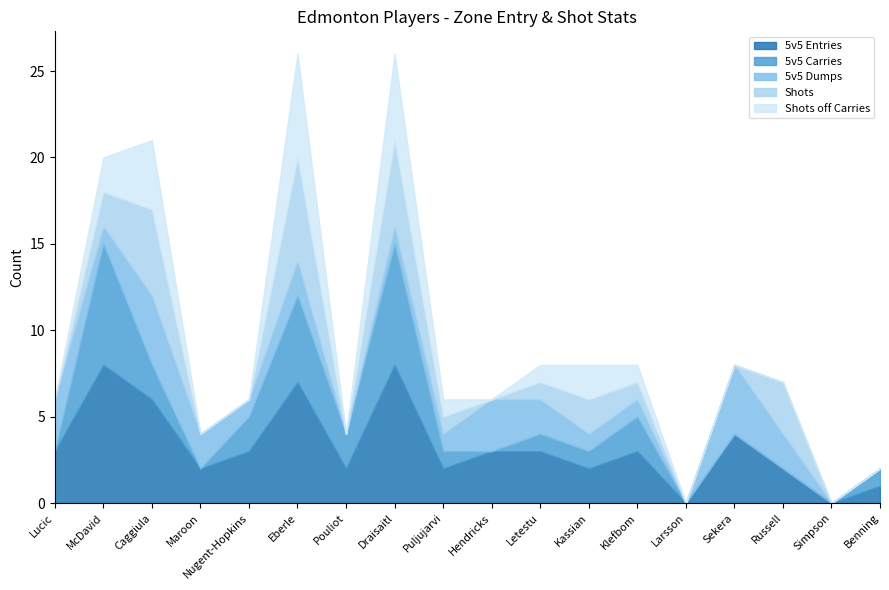

Does the chart have visible grid lines?

No